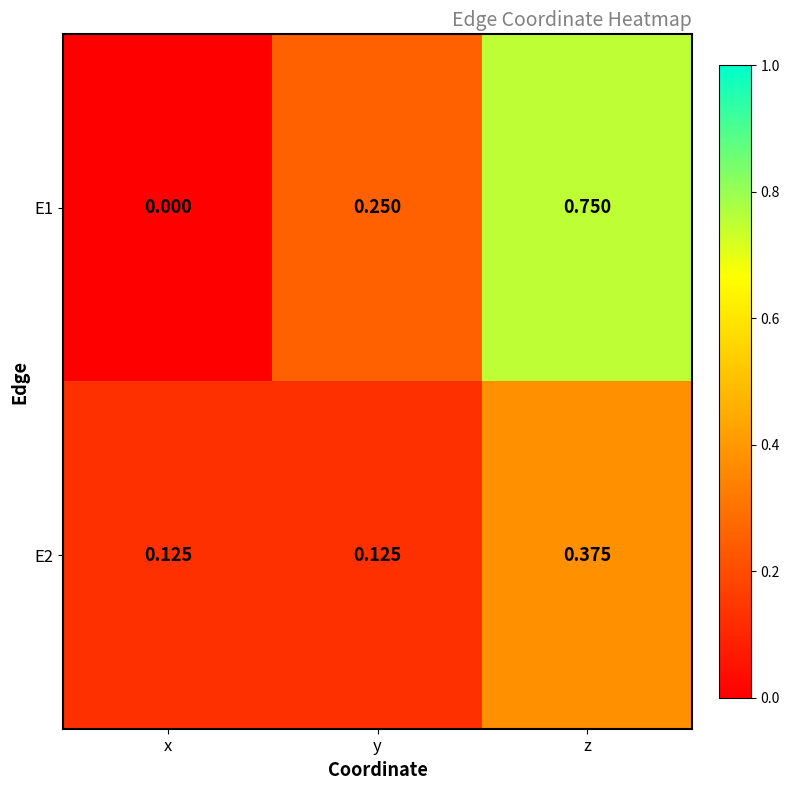

At which label is E1 closest to 0?

x